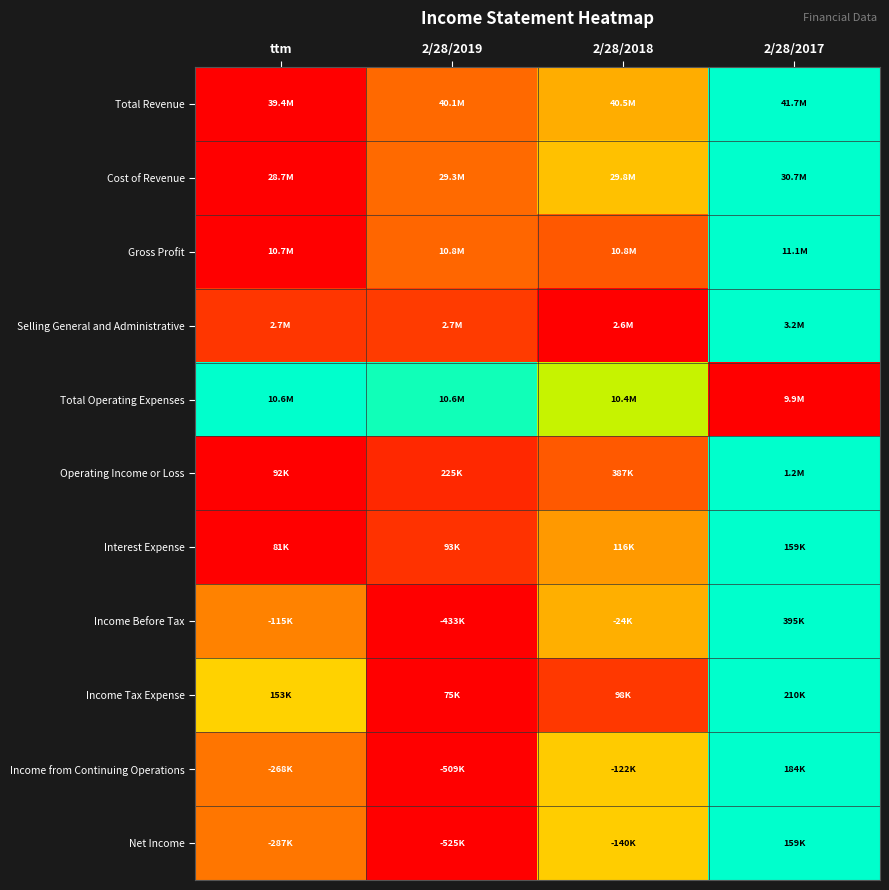

At which category does the chart reach its peak across all series?

2/28/2017